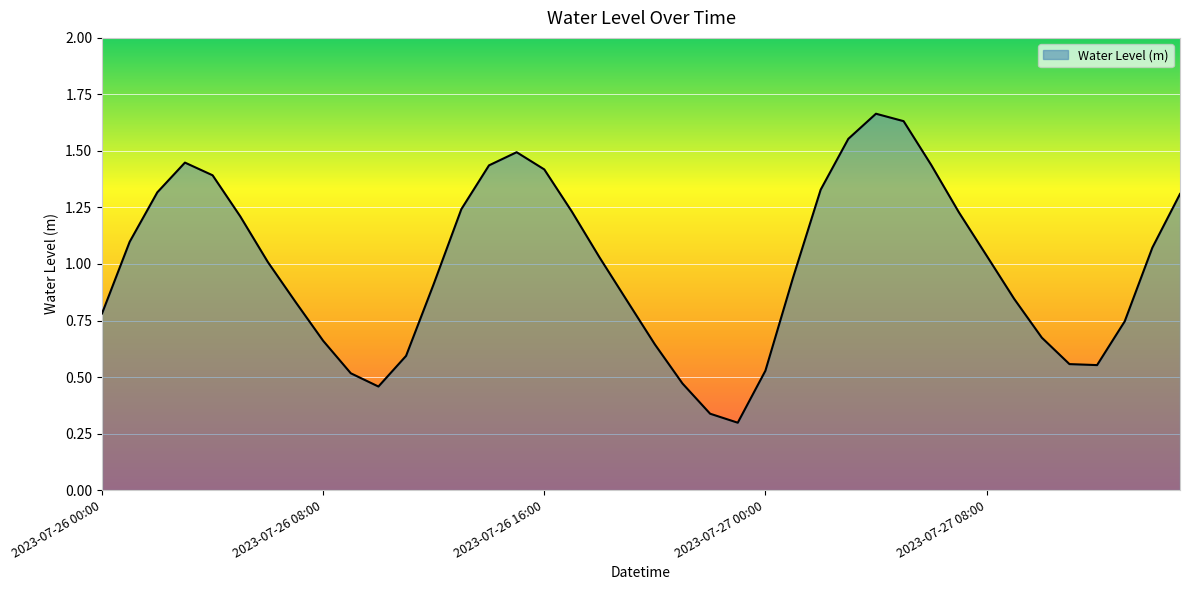

How many lines are shown in the chart?

1